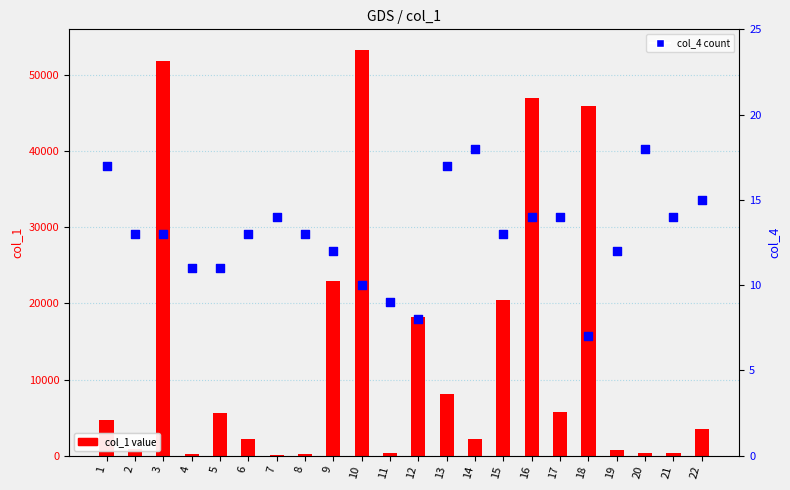

What are all the series names shown in the legend?

col_1, col_4